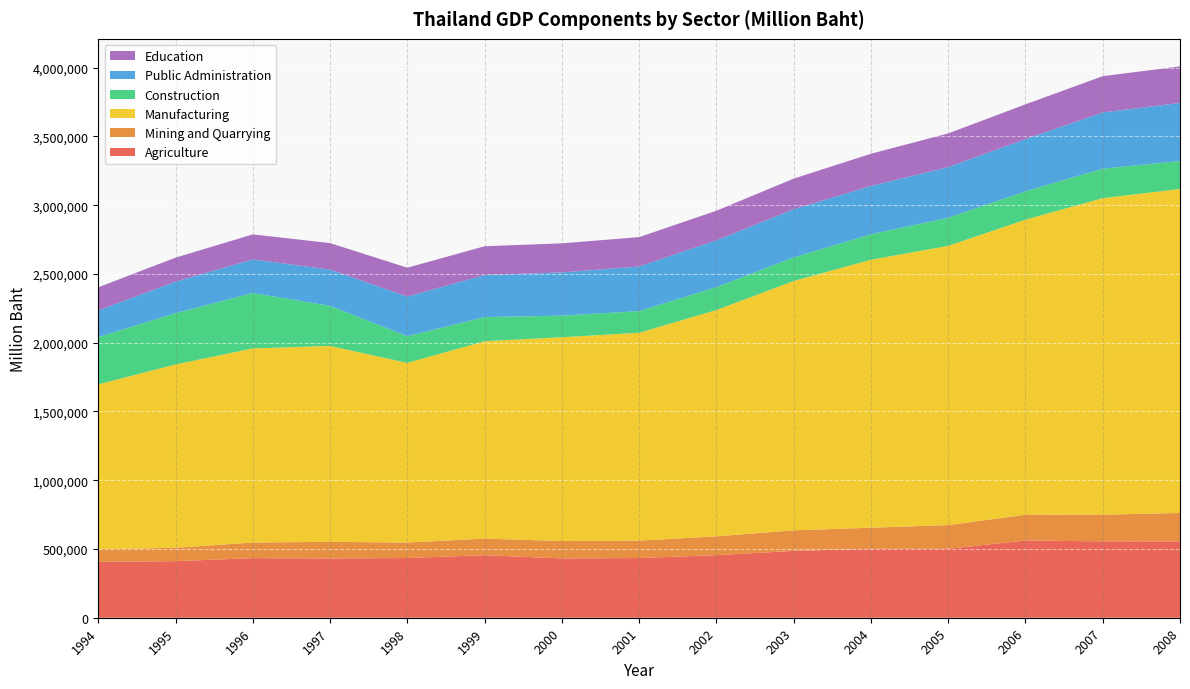

Reading left to right, what are all the values shown in this chart?

Agriculture: 406240	411436	433206	431122	434076	455024	431122	434076	455024	485962	500935	501502	561458	555214	554876
Mining and Quarrying: 92039	97317	113695	120739	112666	120571	126376	126562	137027	149511	153475	172119	187491	194235	206926
Manufacturing: 1198476	1332912	1411413	1424641	1306372	1435133	1482156	1511264	1645197	1813028	1948505	2030366	2145309	2301302	2355846
Construction: 343788	373024	402779	290873	193977	175444	156968	157838	166717	171650	185574	204071	206505	214637	203208
Public Administration: 194223	228944	244365	263797	288169	305571	314189	324330	340609	349903	350770	368576	379416	408396	422283
Education: 167784	174634	181835	192930	209880	209319	211451	213540	214706	222761	234358	244836	252814	263994	265668